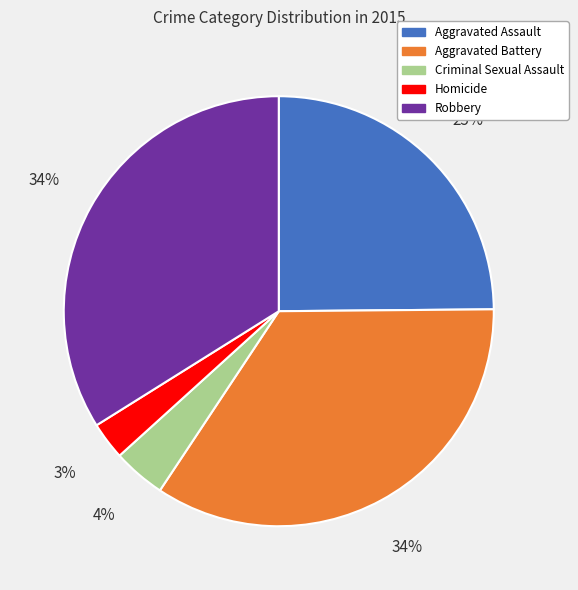

True or false: Homicide accounts for 11% of the total.

False